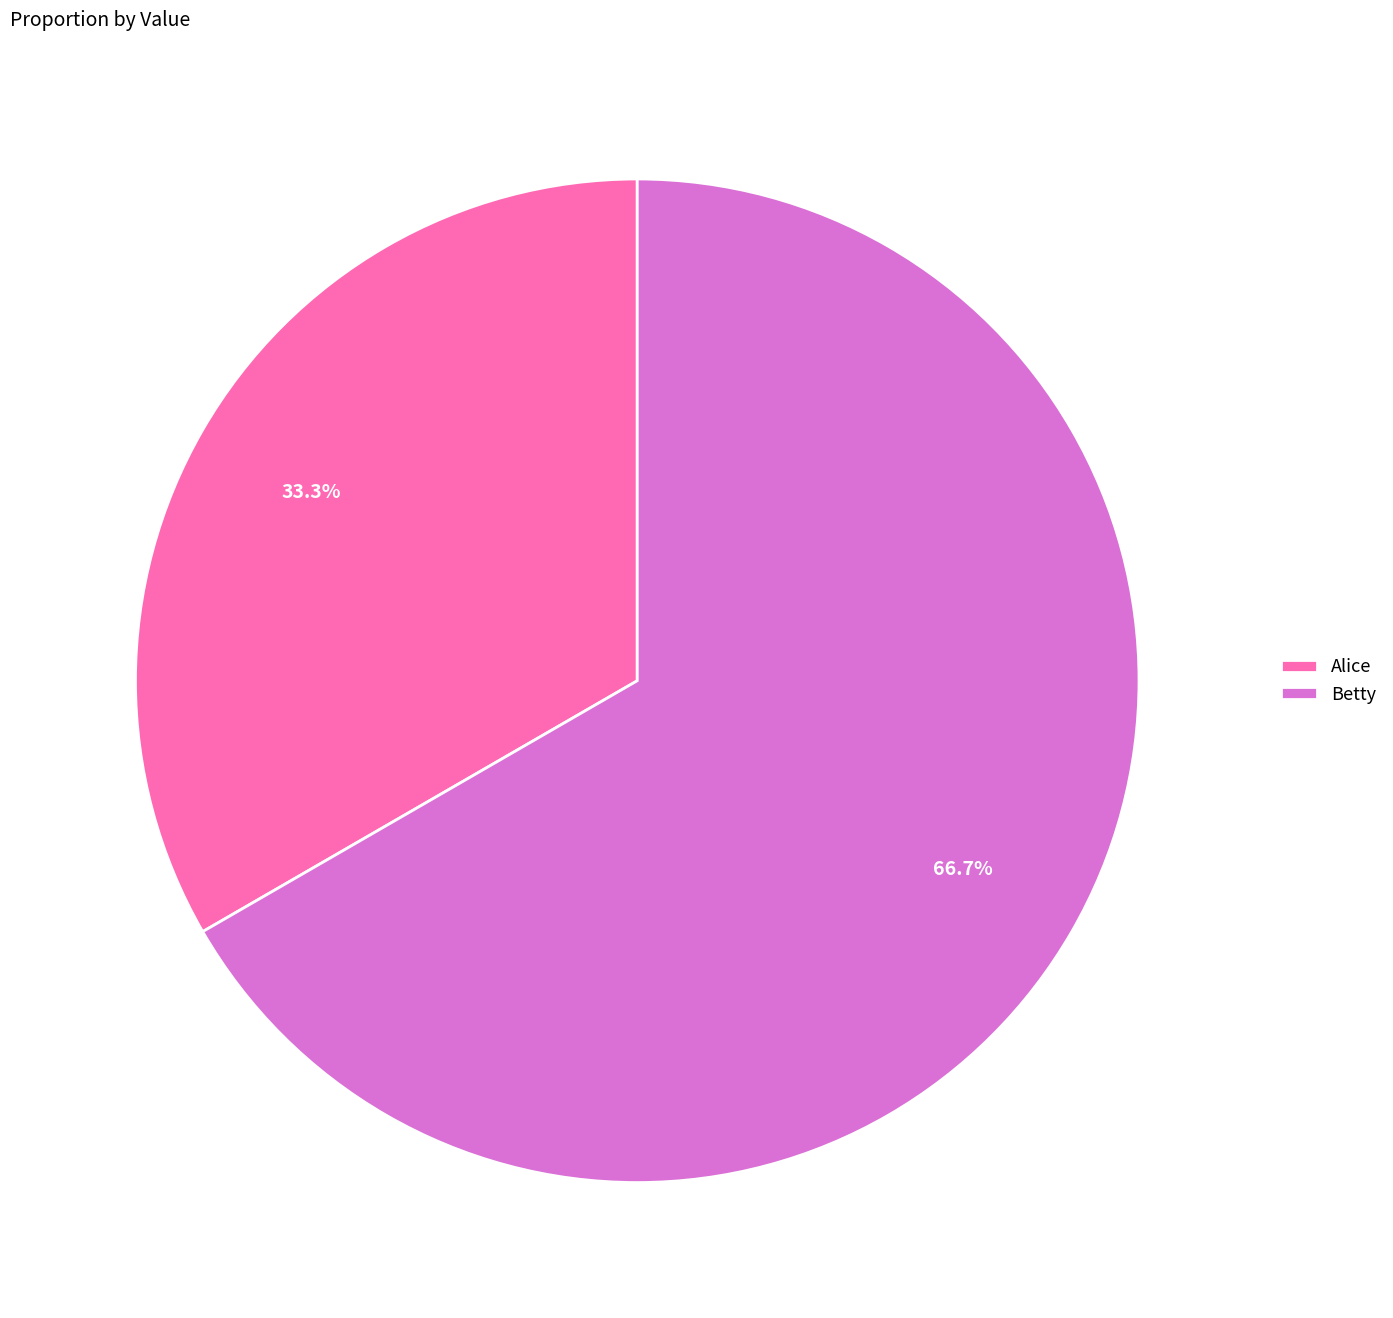

What is the ratio of the value at Alice to the value at Betty?

0.5